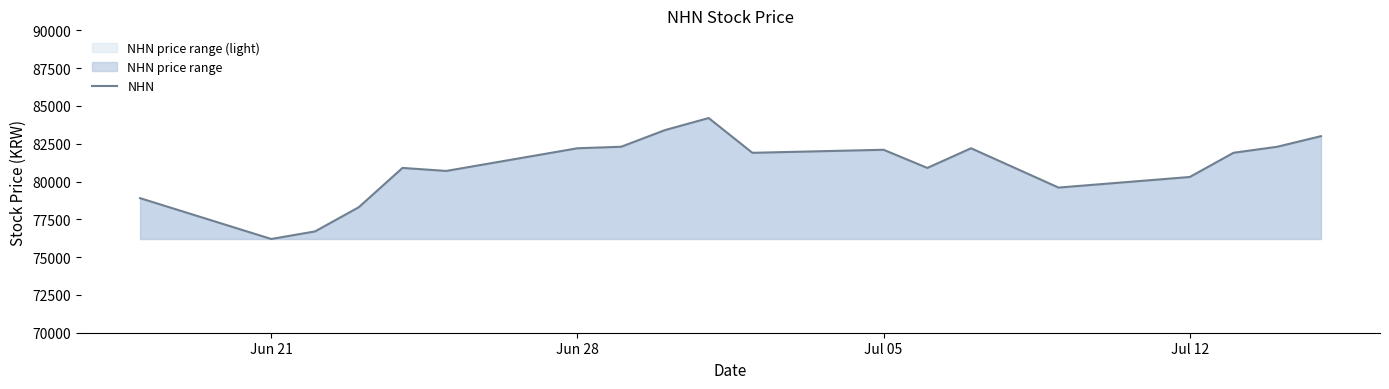

What is the difference between the maximum and minimum values?

8000